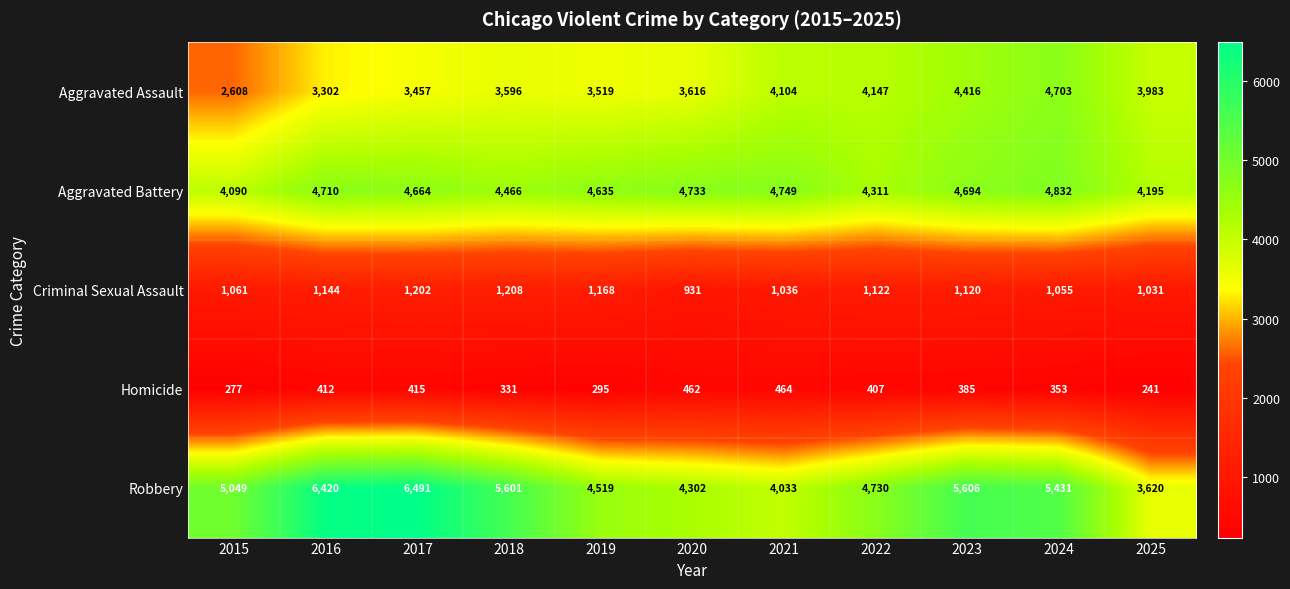

Count the number of categories in the chart.

11